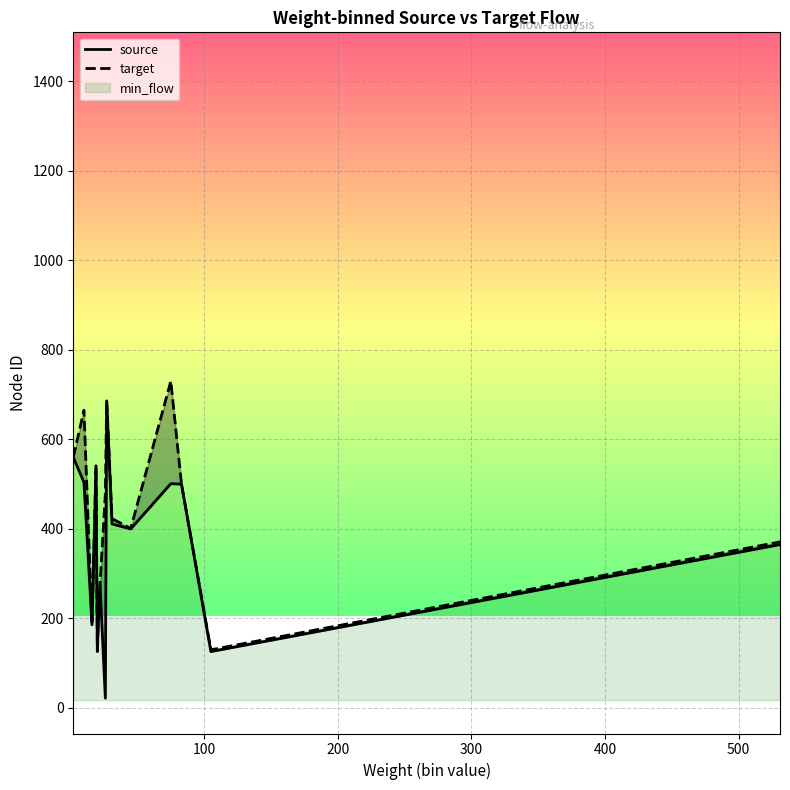

List the series in order of their peak value, lowest first.

source, target